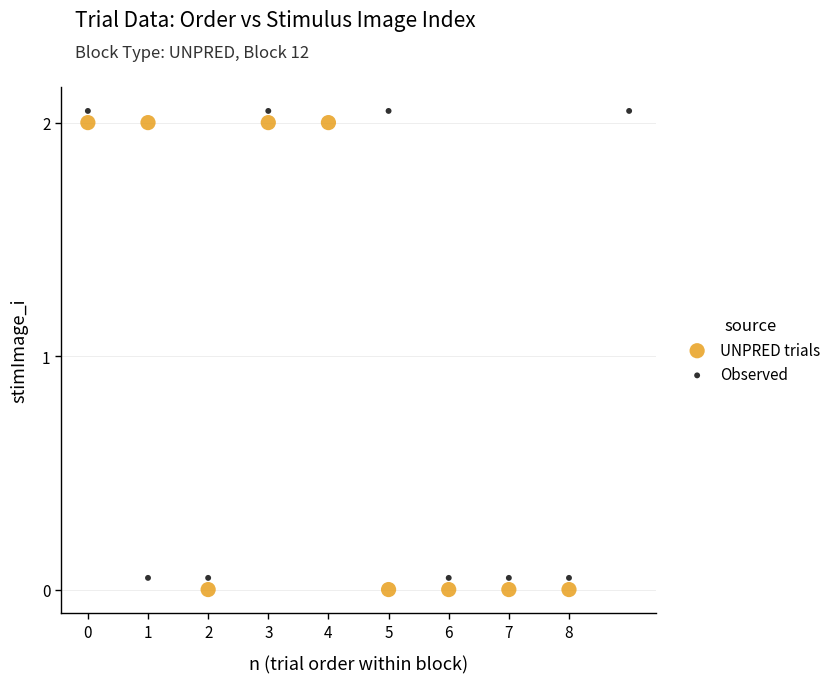

What are all the series names shown in the legend?

UNPRED trials, Observed